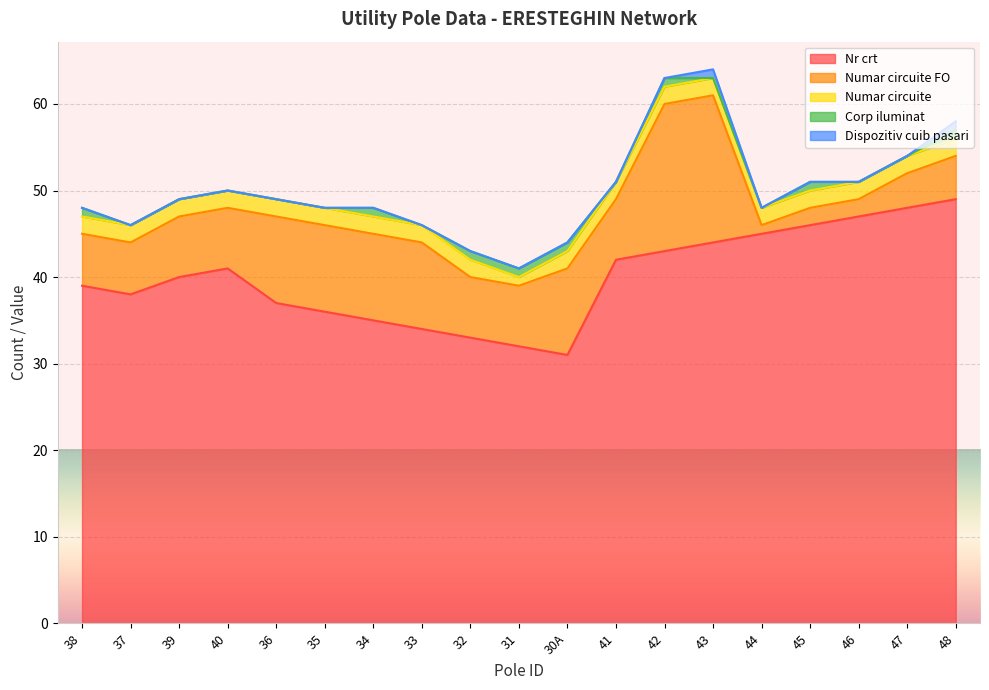

At which label is Numar circuite FO closest to 9?

36